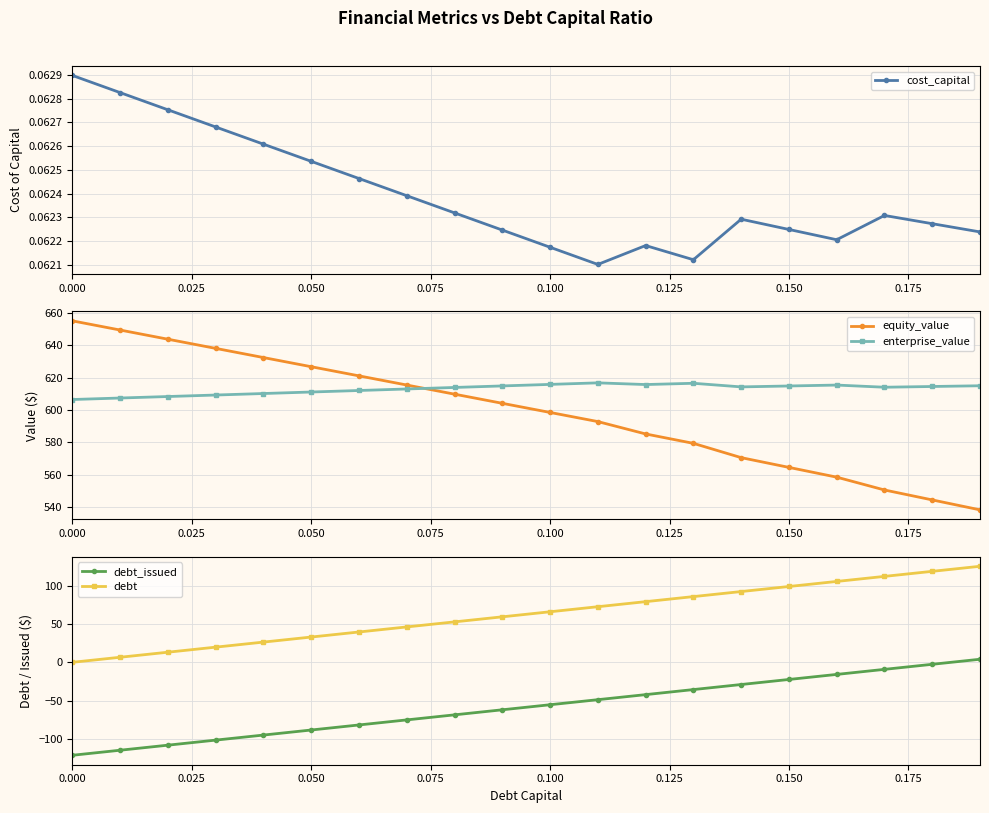

True or false: enterprise_value and equity_value cross at least once.

True